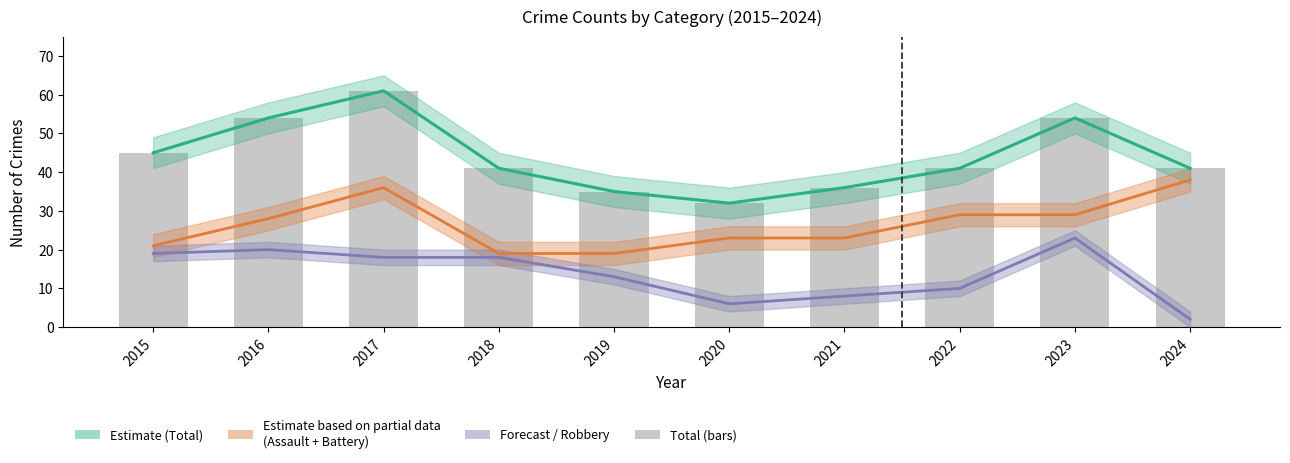

Reading left to right, list all the values displayed in this chart.

45	54	61	41	35	32	36	41	54	41